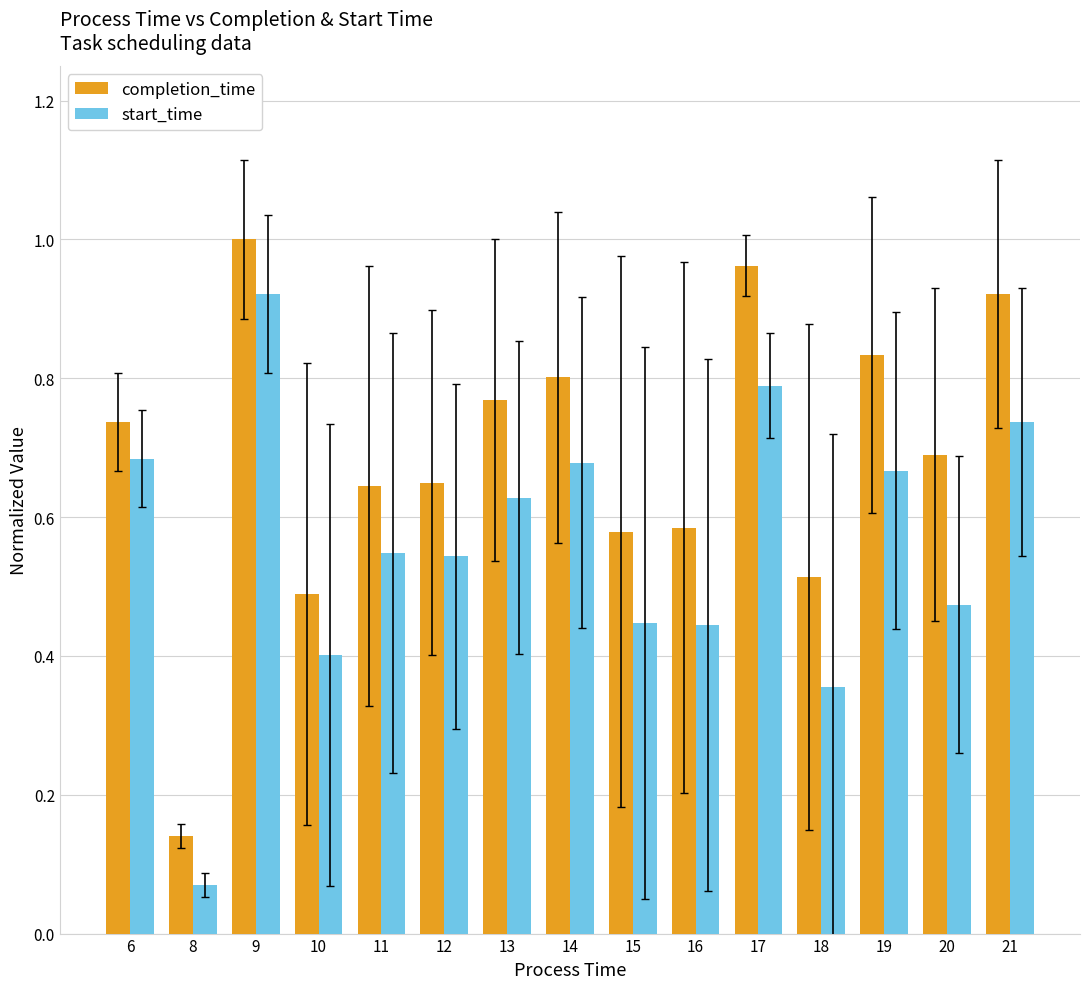

The completion_time series shows 0.7 at 20. True or false?

True